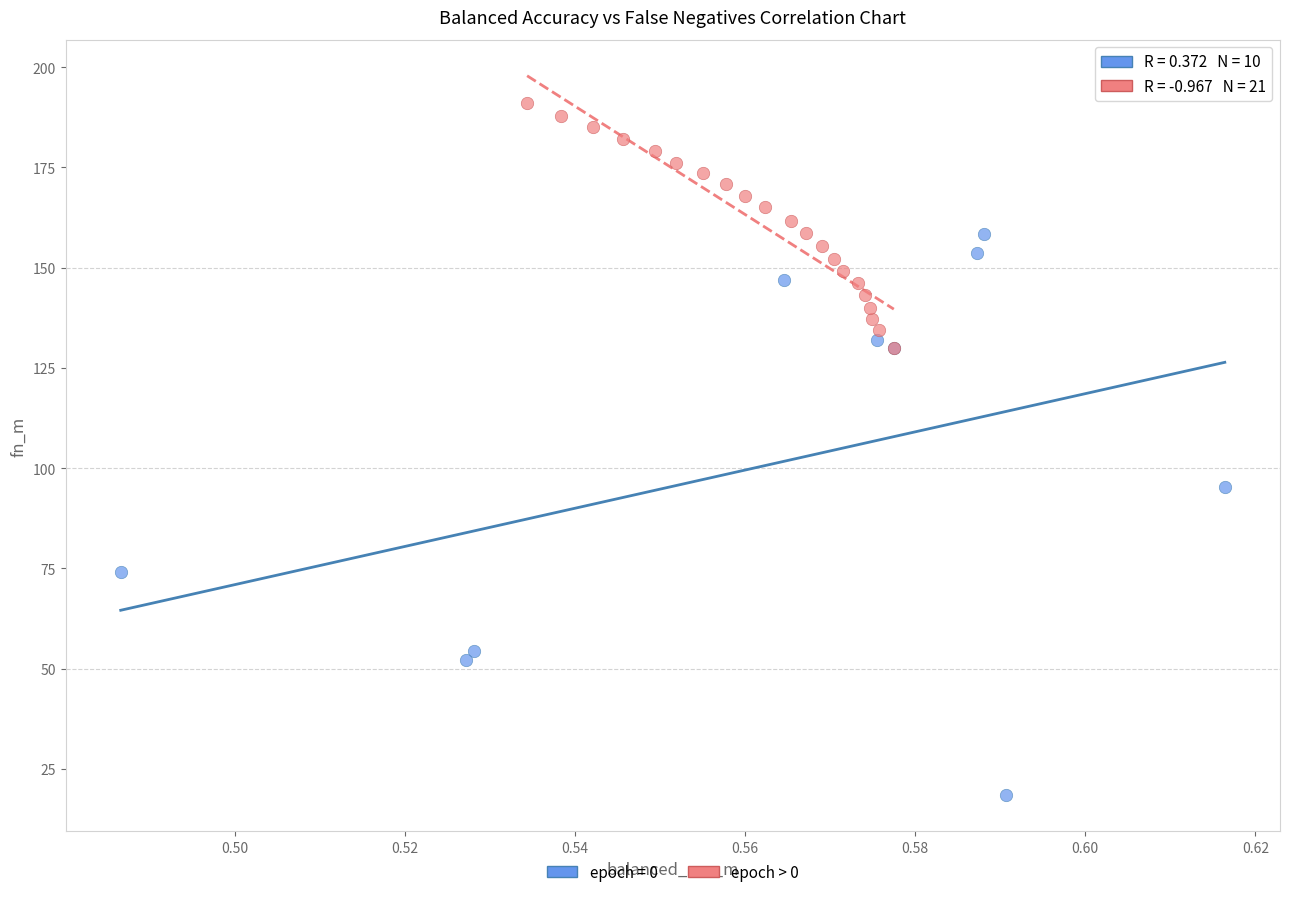

Which series has the widest spread of Y values?

epoch = 0